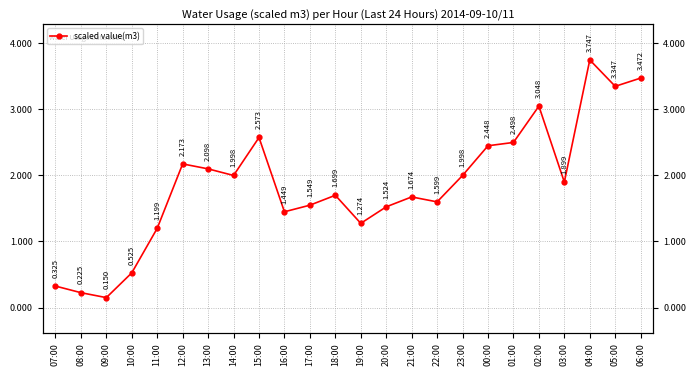

The chart shows a value of 4.3 at 15:00. True or false?

False